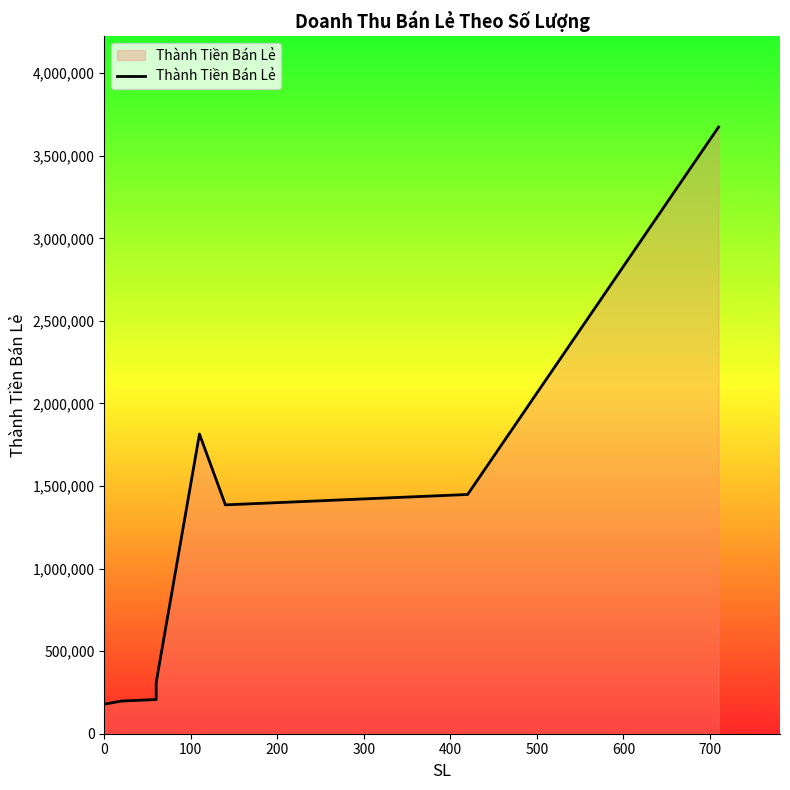

What is the value of the 3rd point from the left?

207000